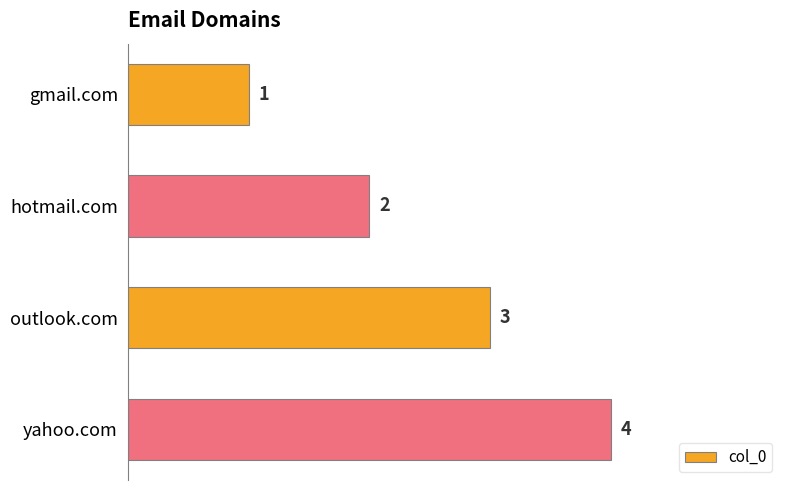

What is the change in value from hotmail.com to outlook.com?

+1